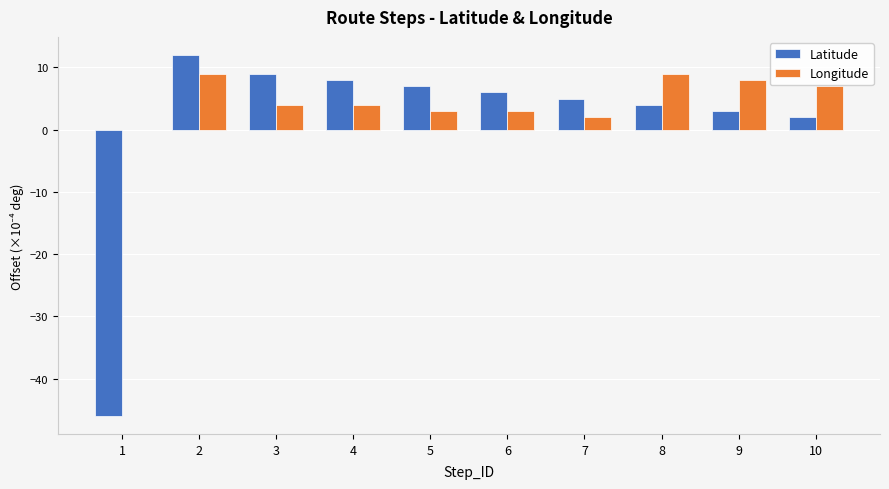

Which series changed the most between 1 and 9?

Latitude